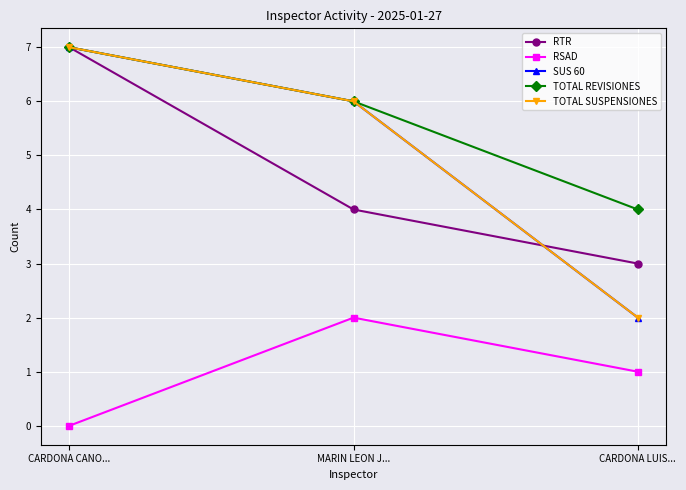

How many lines are shown in the chart?

5